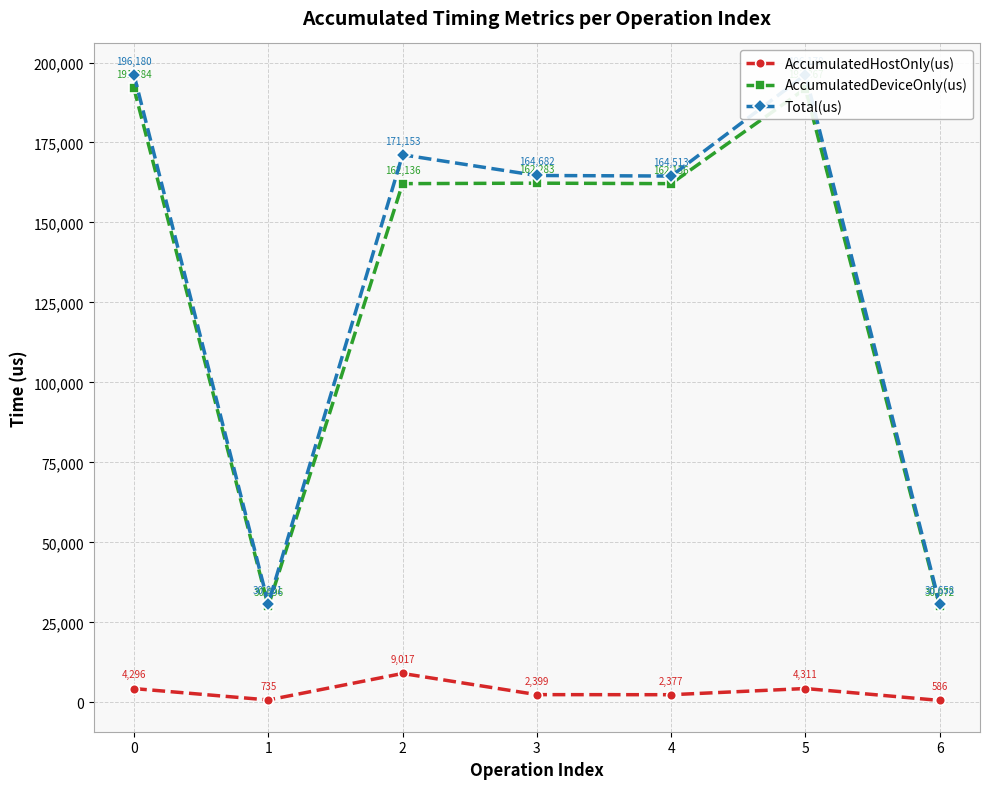

Where is the first local minimum for AccumulatedHostOnly(us)?

1